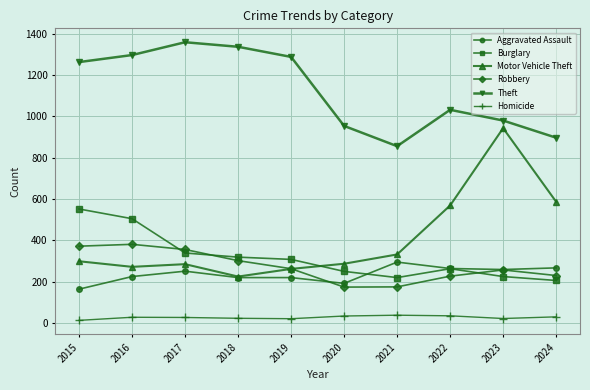

Which series has the widest spread of values?

Motor Vehicle Theft